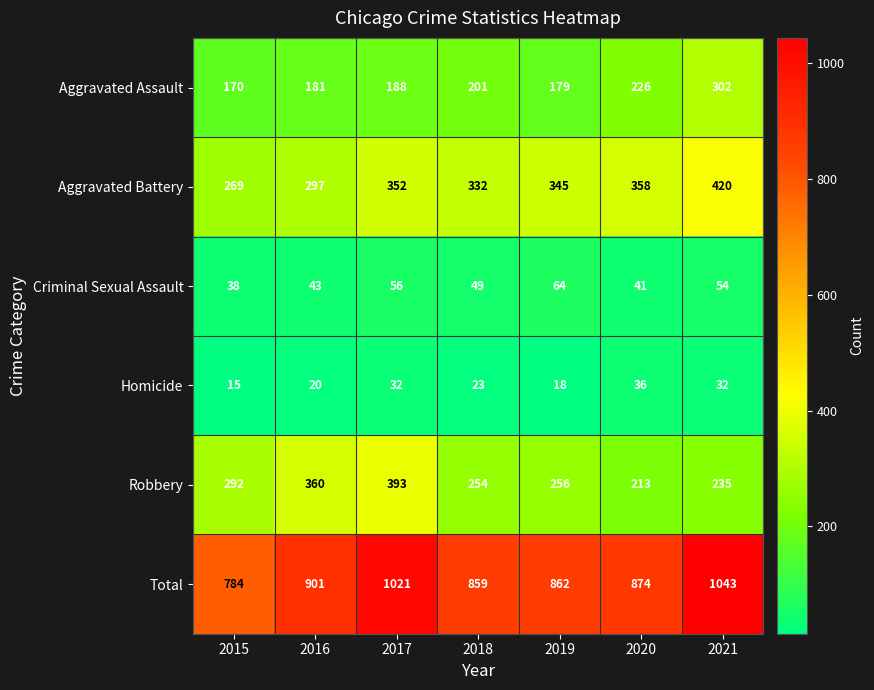

Rank the series by their maximum value, from lowest to highest.

Homicide, Criminal Sexual Assault, Aggravated Assault, Robbery, Aggravated Battery, Total